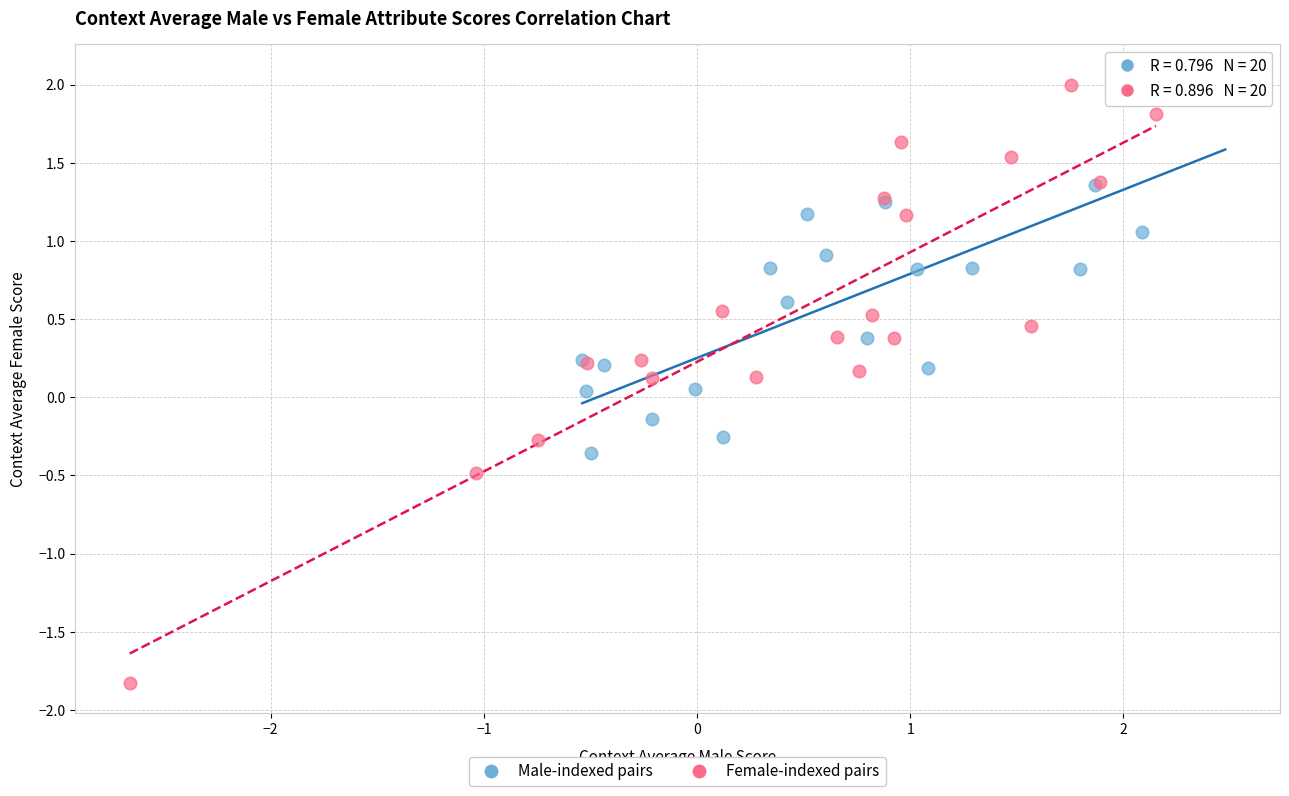

What are all the series names shown in the legend?

Male-indexed pairs, Female-indexed pairs